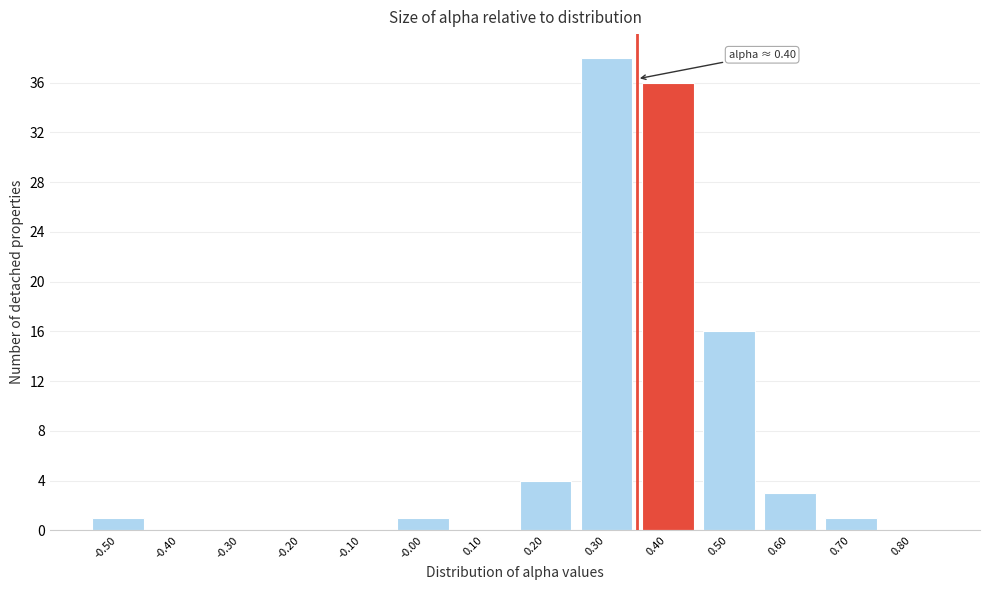

Reading right to left, what are all the values shown in this chart?

0.80=0	0.70=1	0.60=3	0.50=16	0.40=36	0.30=38	0.20=4	0.10=0	-0.00=1	-0.10=0	-0.20=0	-0.30=0	-0.40=0	-0.50=1